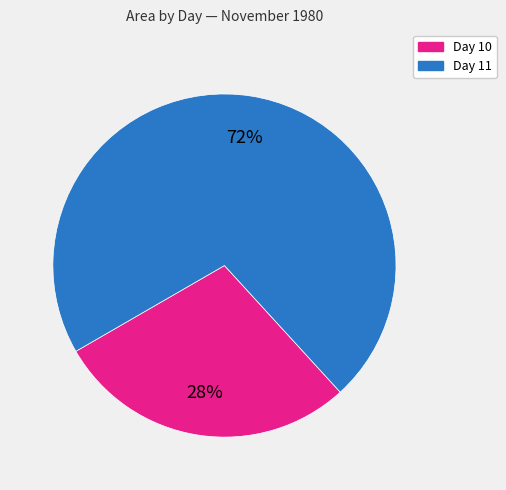

Combined, do Day 11 and Day 10 account for over 50%?

Yes